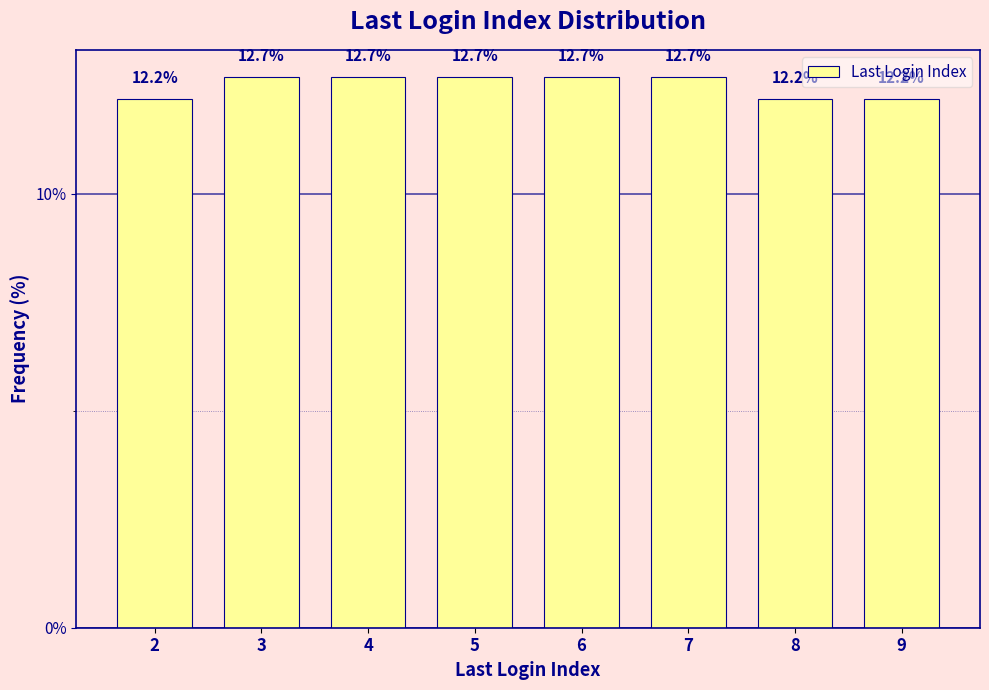

Reading left to right, list all the values displayed in this chart.

12.2	12.7	12.7	12.7	12.7	12.7	12.2	12.2